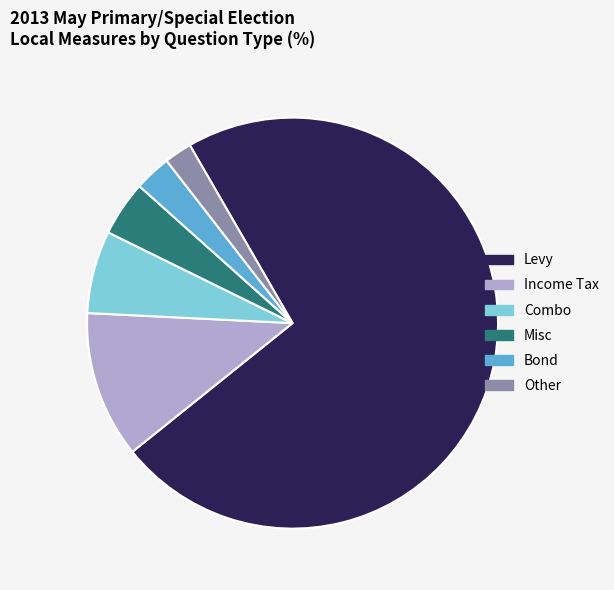

Do Other and Levy together represent more than half of the pie?

Yes